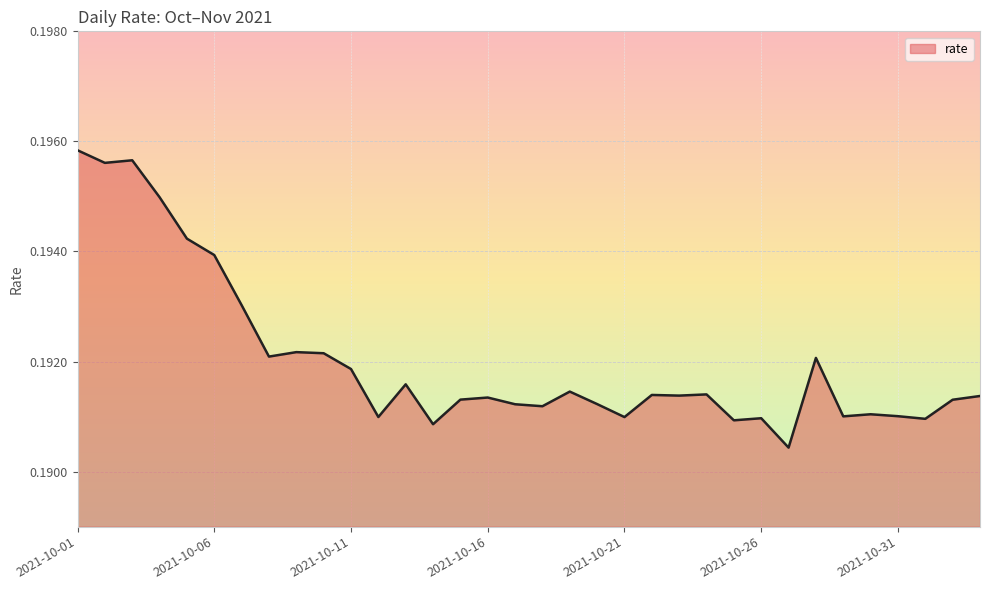

Does the chart have visible grid lines?

Yes